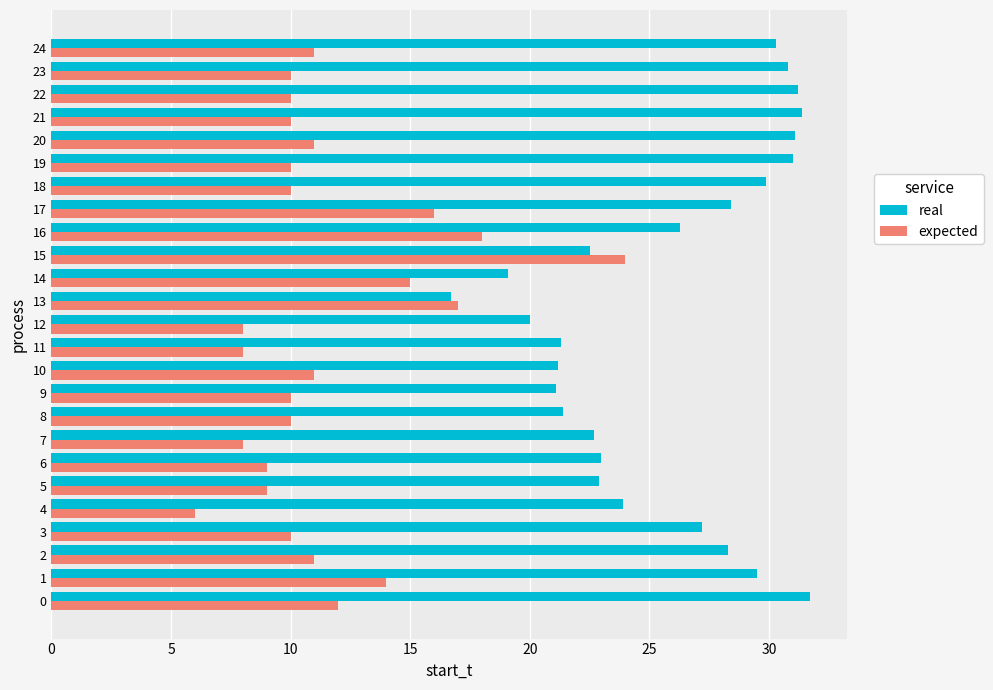

What is the total value across all series at 8?

31.4